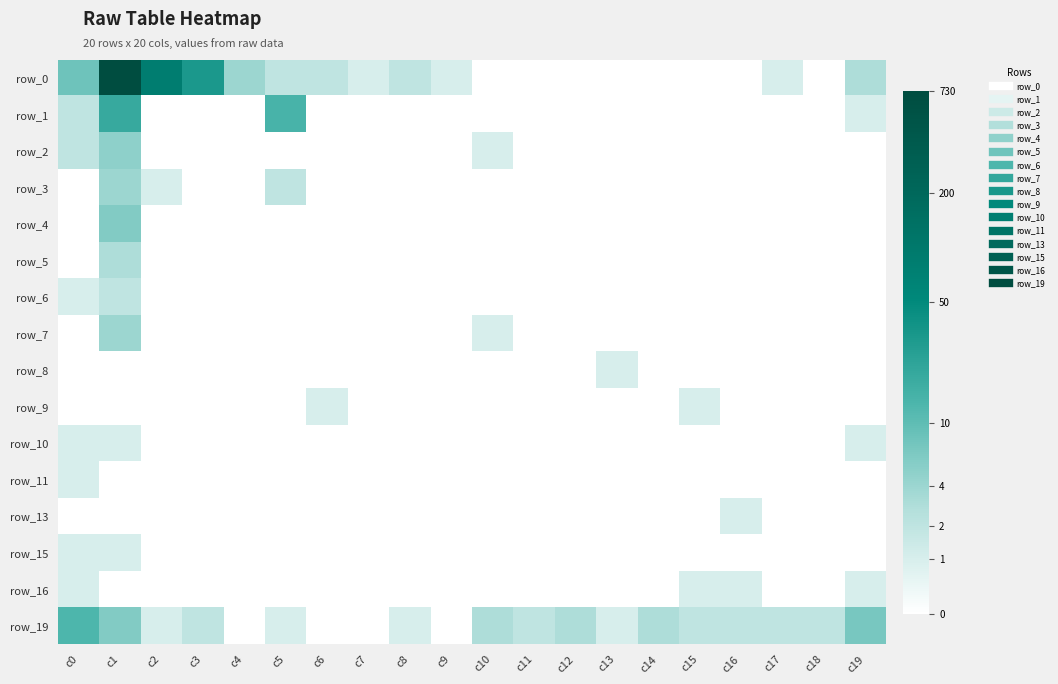

What is the difference between the maximum and second lowest values in the row_10 series?

0.7